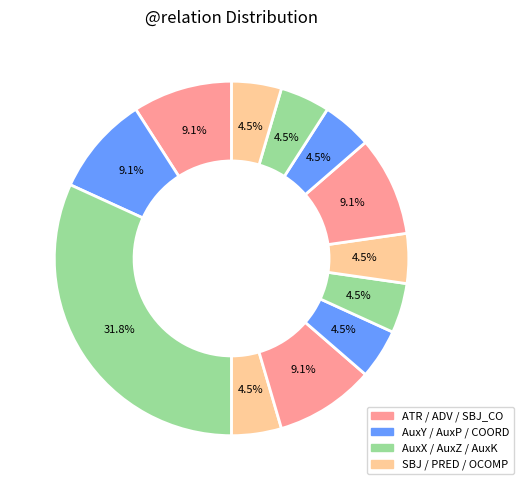

How many slices are in this pie chart?

12